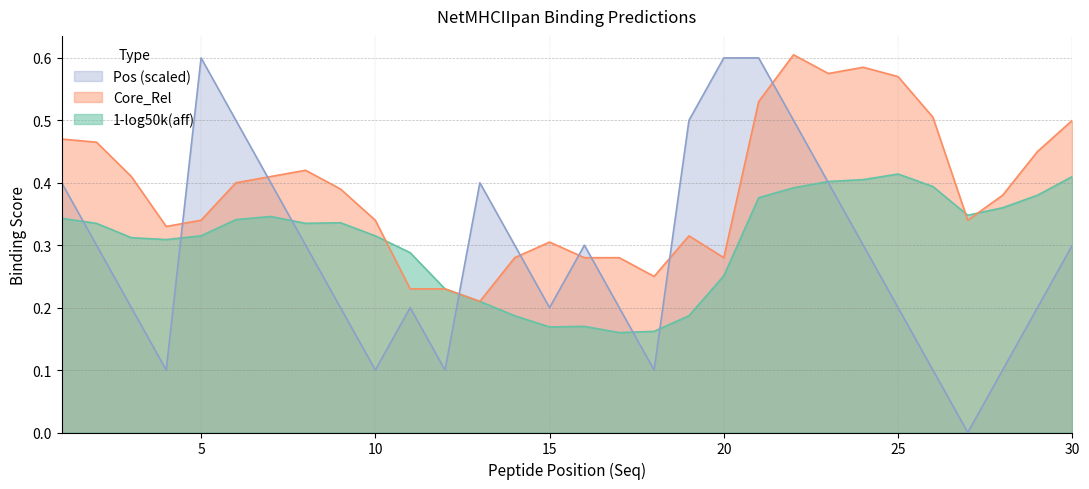

Rank the series by their maximum value, from highest to lowest.

Core_Rel, Pos, 1-log50k(aff)